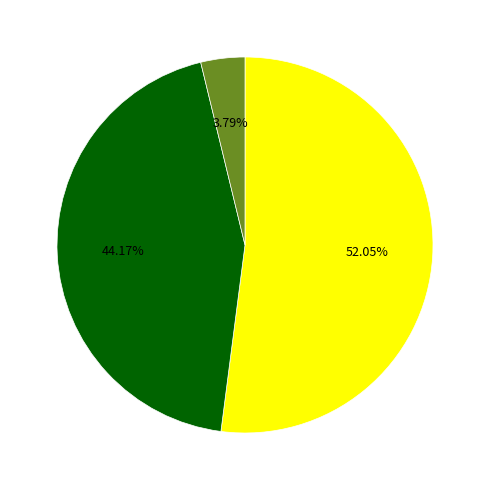

Is there any slice that represents more than half of the pie?

Yes